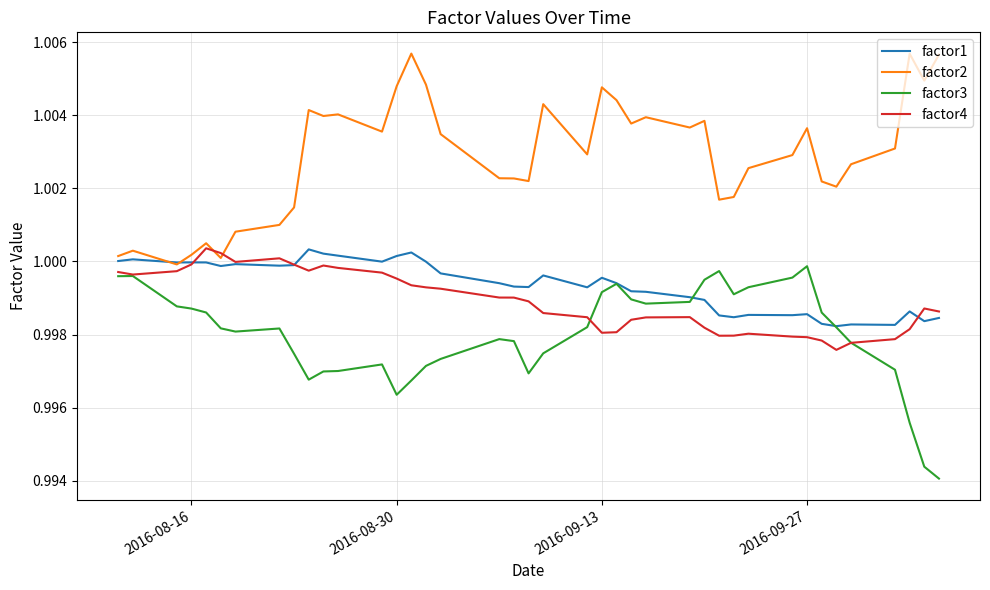

After their last crossing, which series has the higher values: factor2 or factor4?

factor2